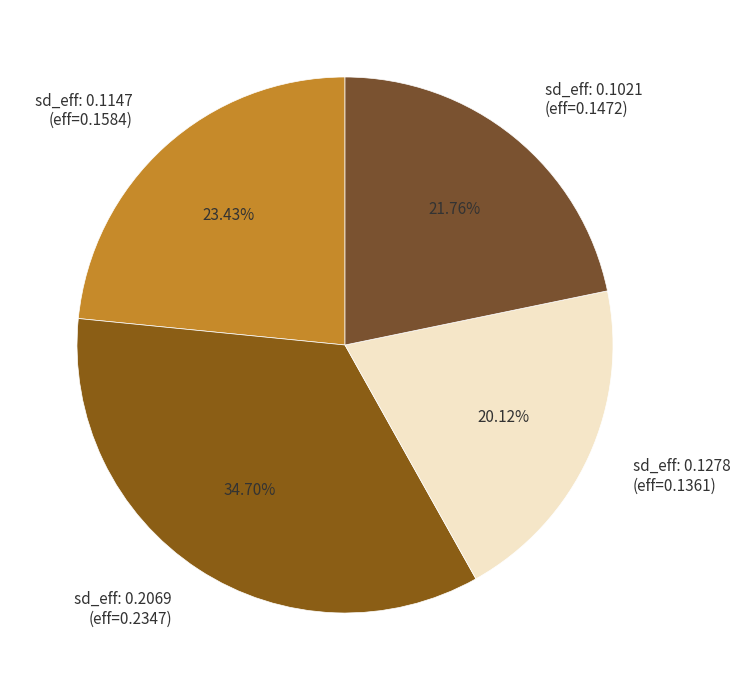

Rank the categories by value from lowest to highest.

sd_eff: 0.1278 (eff=0.1361), sd_eff: 0.1021 (eff=0.1472), sd_eff: 0.1147 (eff=0.1584), sd_eff: 0.2069 (eff=0.2347)